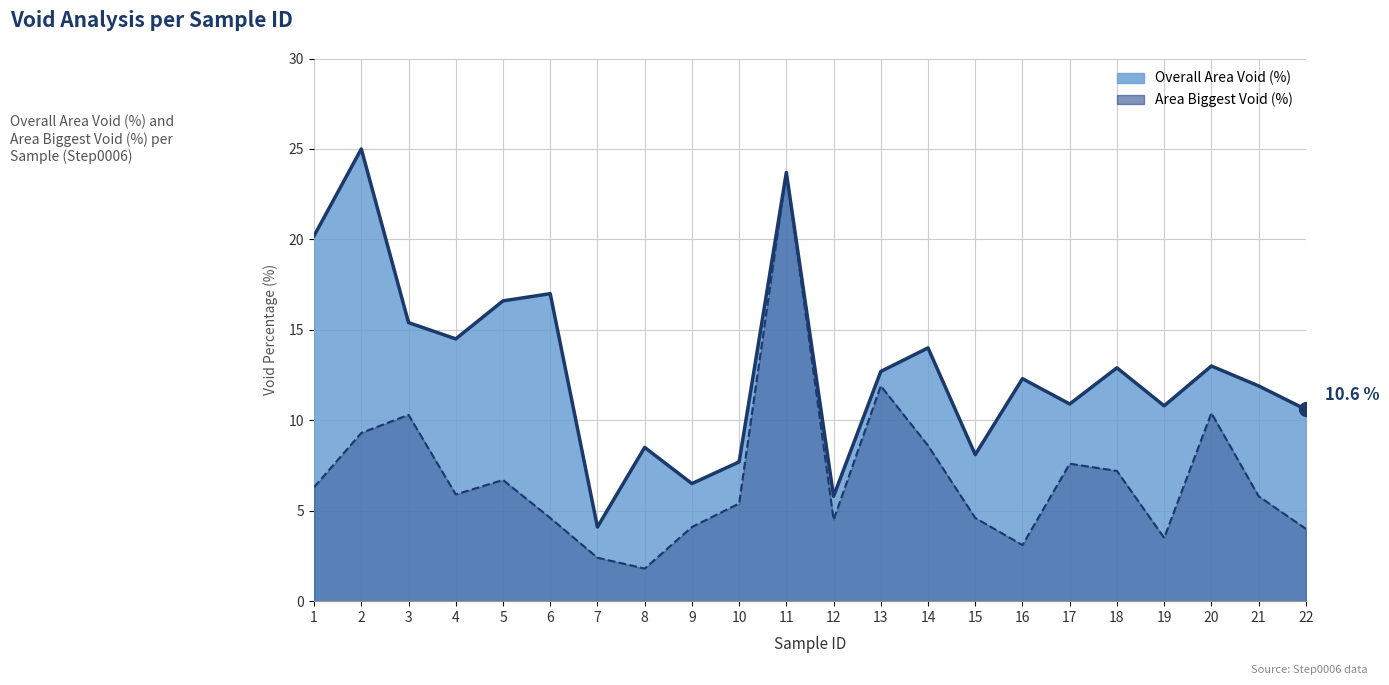

What is the total value across all series at 12?

10.3